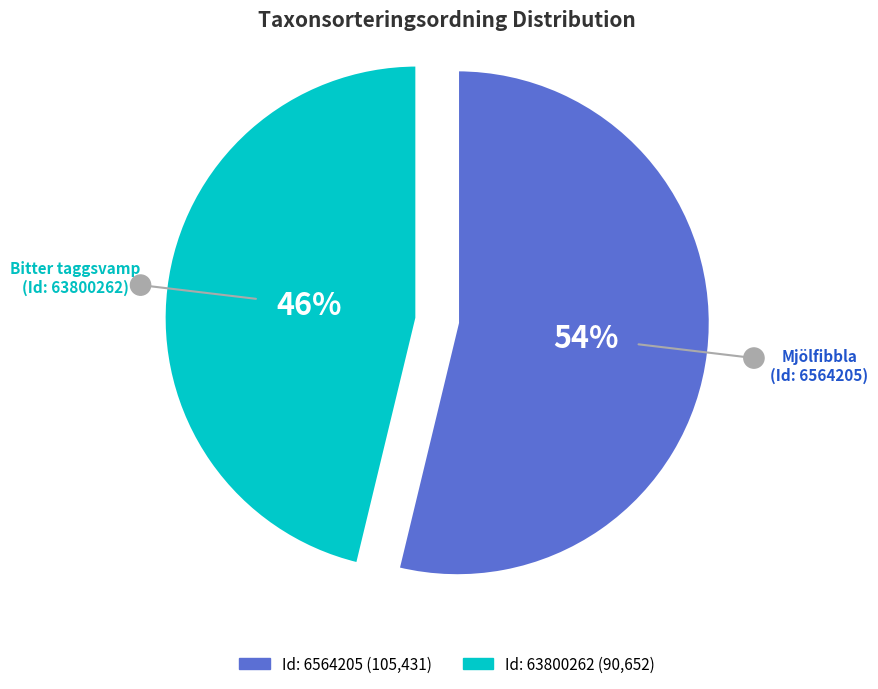

To the nearest percent, what is the difference between the largest and smallest slice percentages?

8%